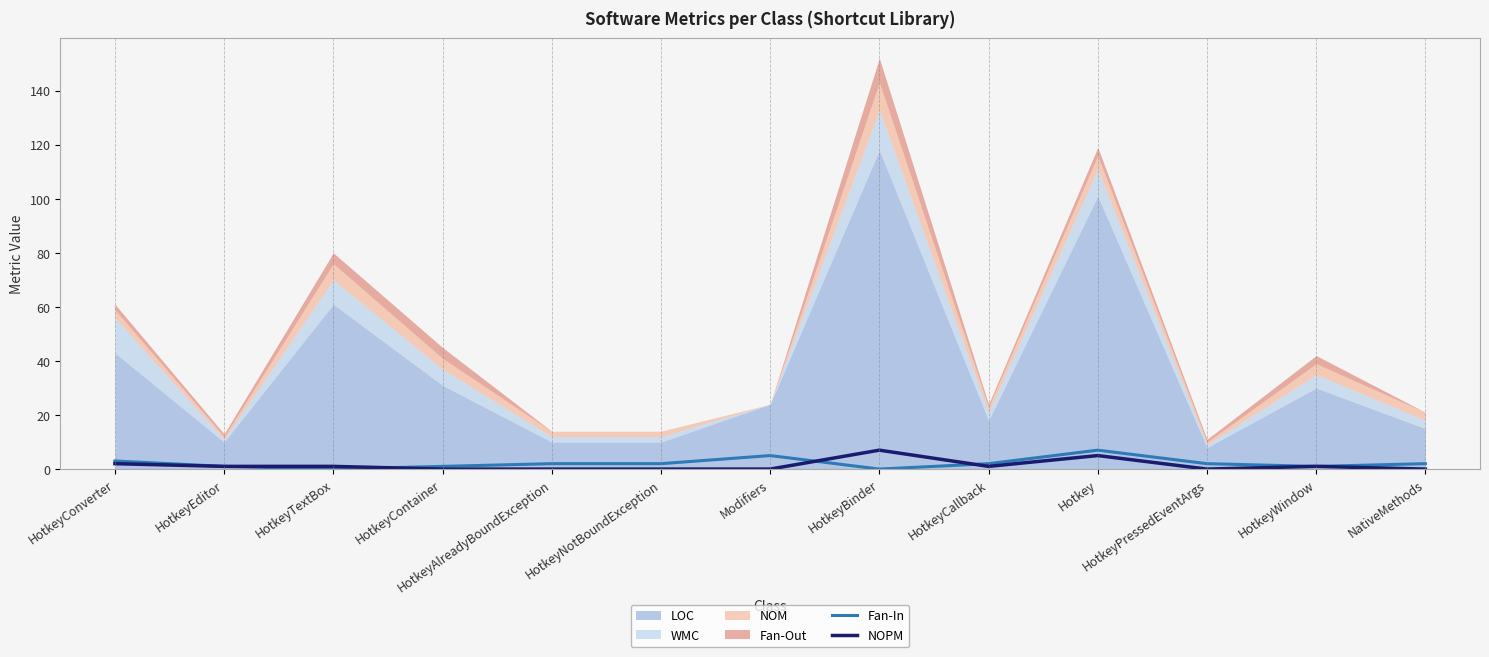

How many interior local peaks does the NOPM series have?

3